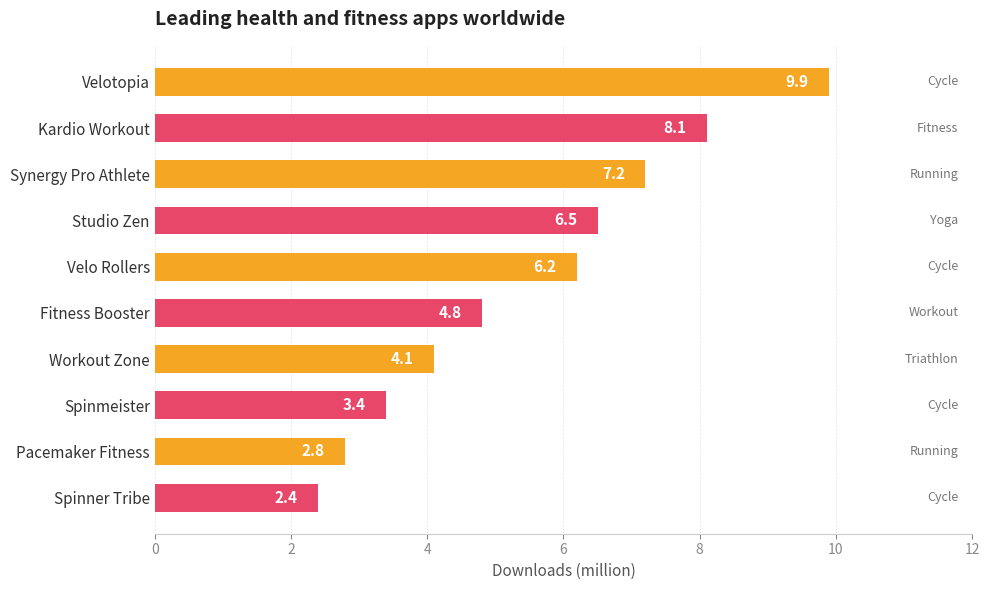

Are the bars horizontal?

Yes